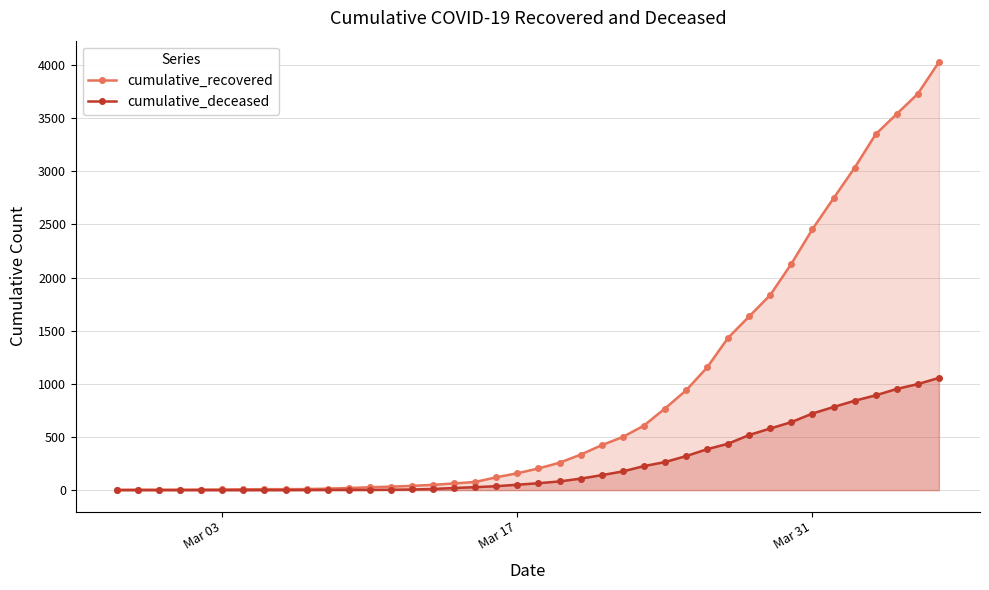

List the series in order of their overall mean, lowest first.

cumulative_deceased, cumulative_recovered